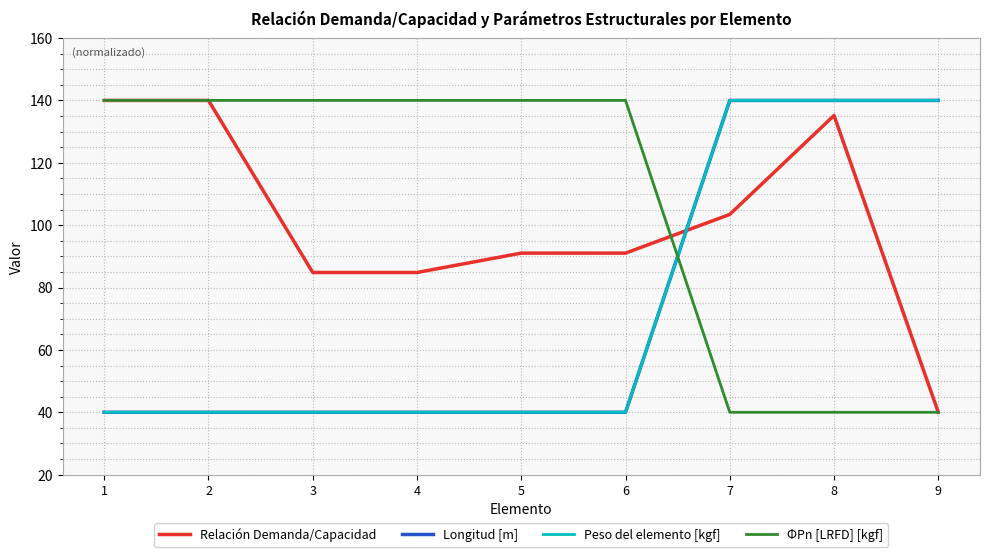

Does the chart display data point markers on the line(s)?

No